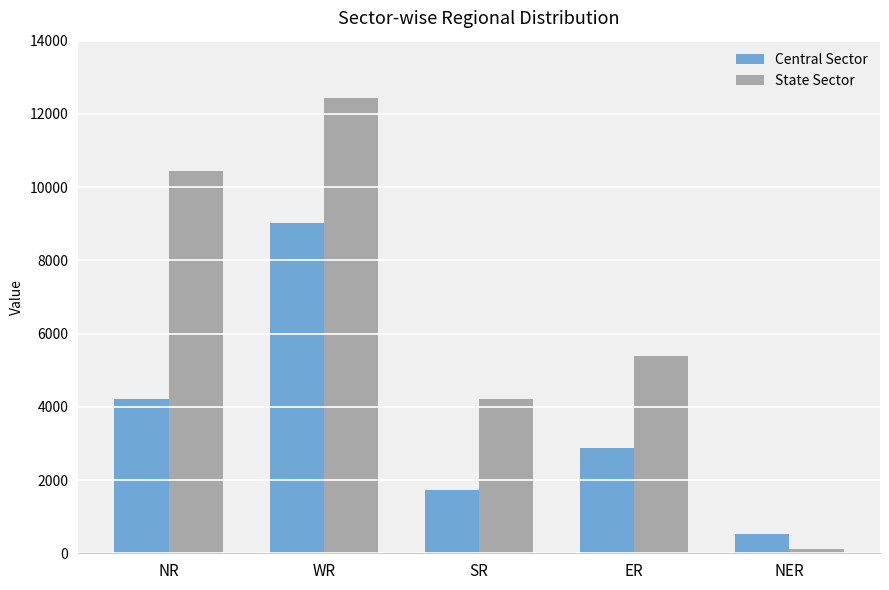

What is the difference between the highest and lowest values at WR?

3430